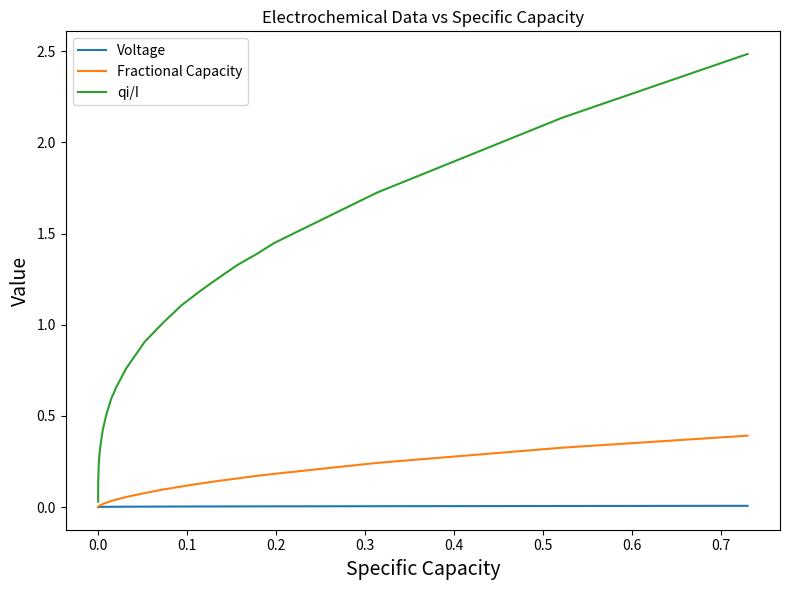

Rank the series by their maximum value, from lowest to highest.

Voltage, Fractional Capacity, qi/I